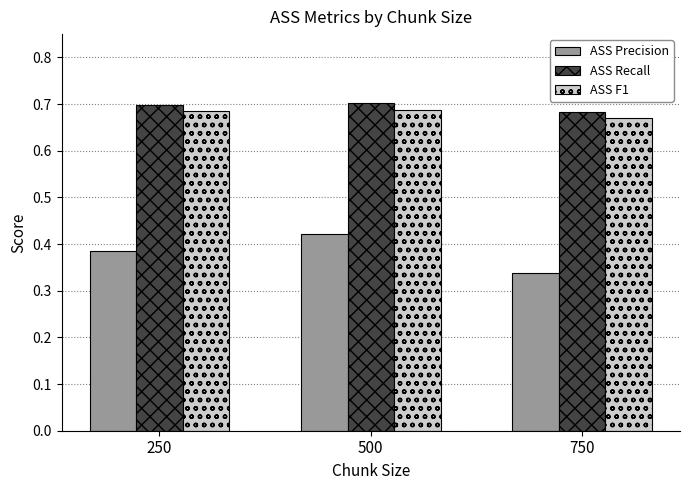

Which series has the widest spread of values?

ASS Precision